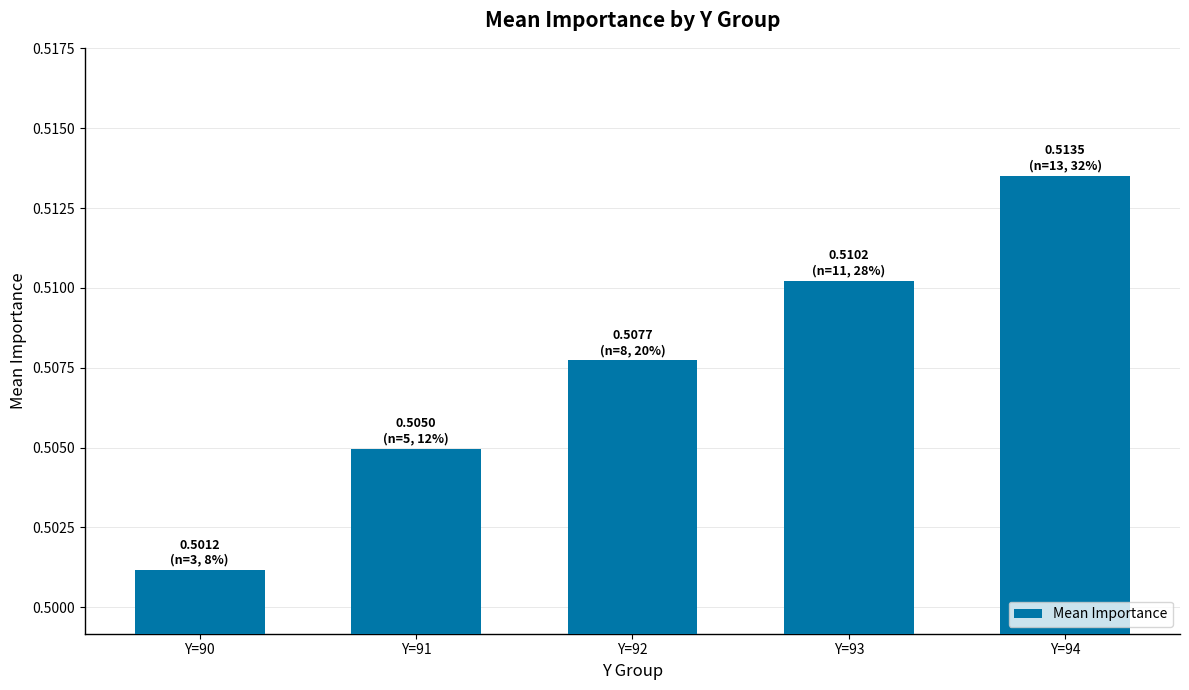

At which category does the chart reach its minimum across all series?

Y=90